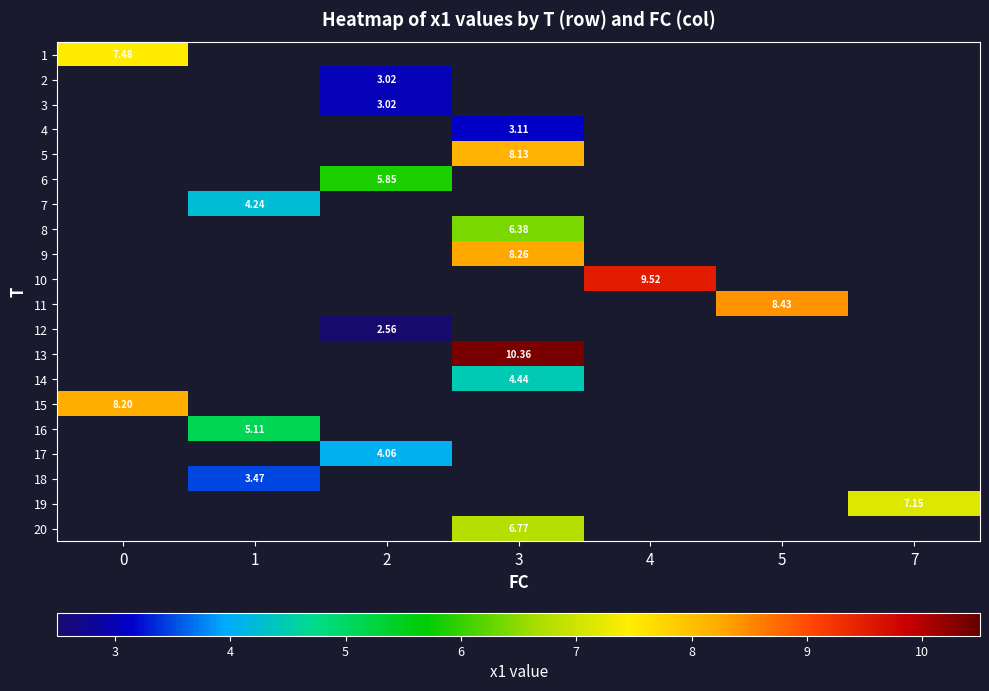

True or false: 2 has a value of 1.5 at 2.

False